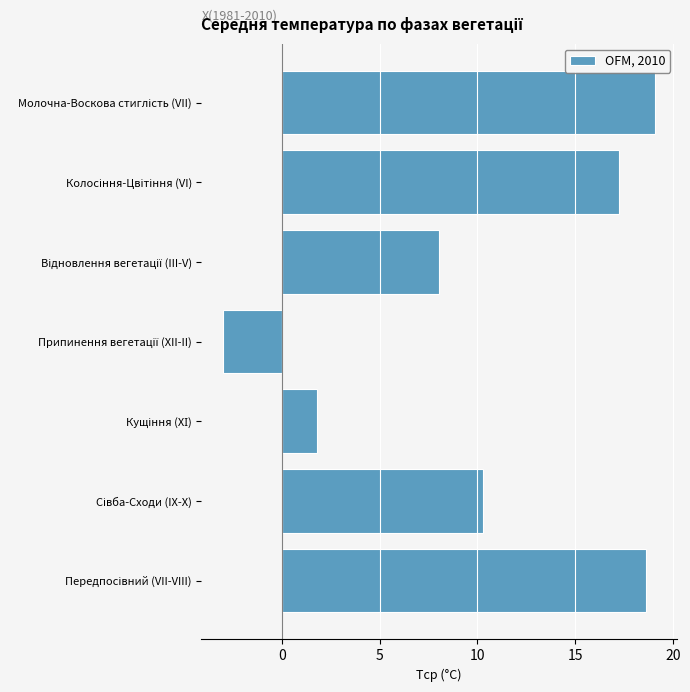

Reading top to bottom, extract all data points from this chart.

19.1	17.3	8.0	-3.0	1.8	10.3	18.6